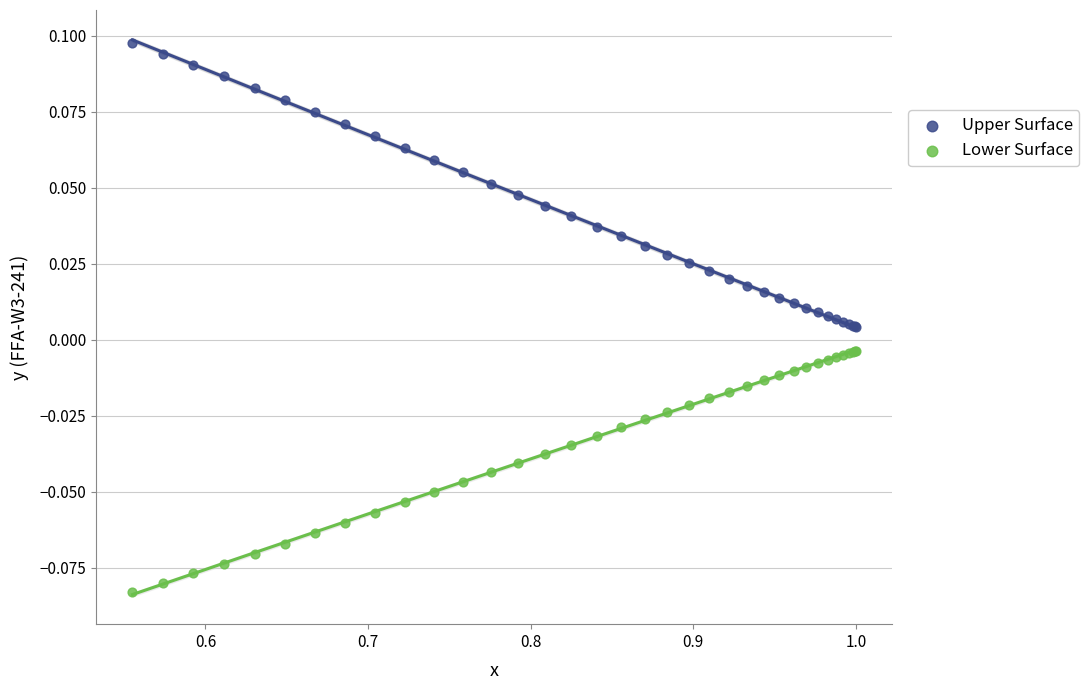

Which series contains the highest Y value?

Upper Surface